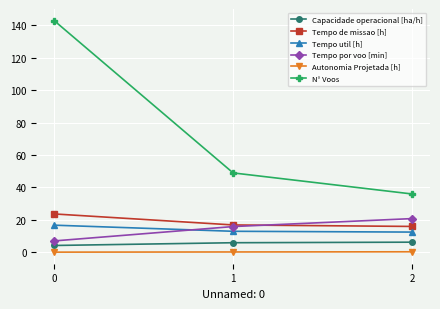

Read the Tempo util [h] value at 0.

16.8